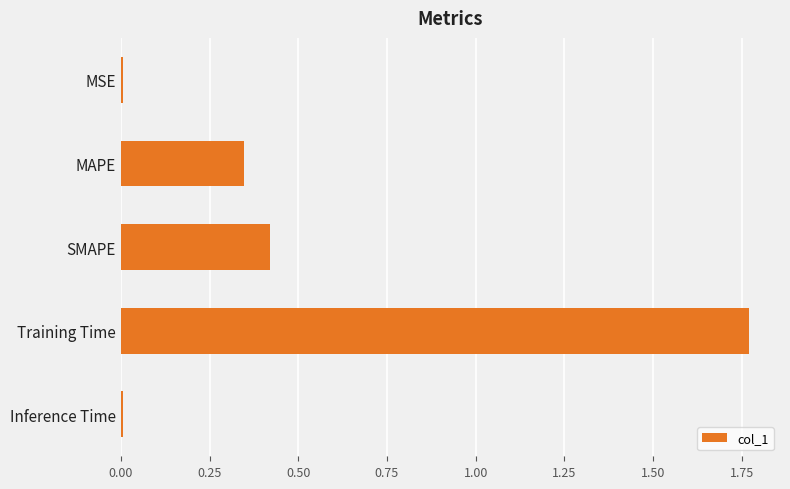

What is the sum of the values at SMAPE and MAPE?

0.8